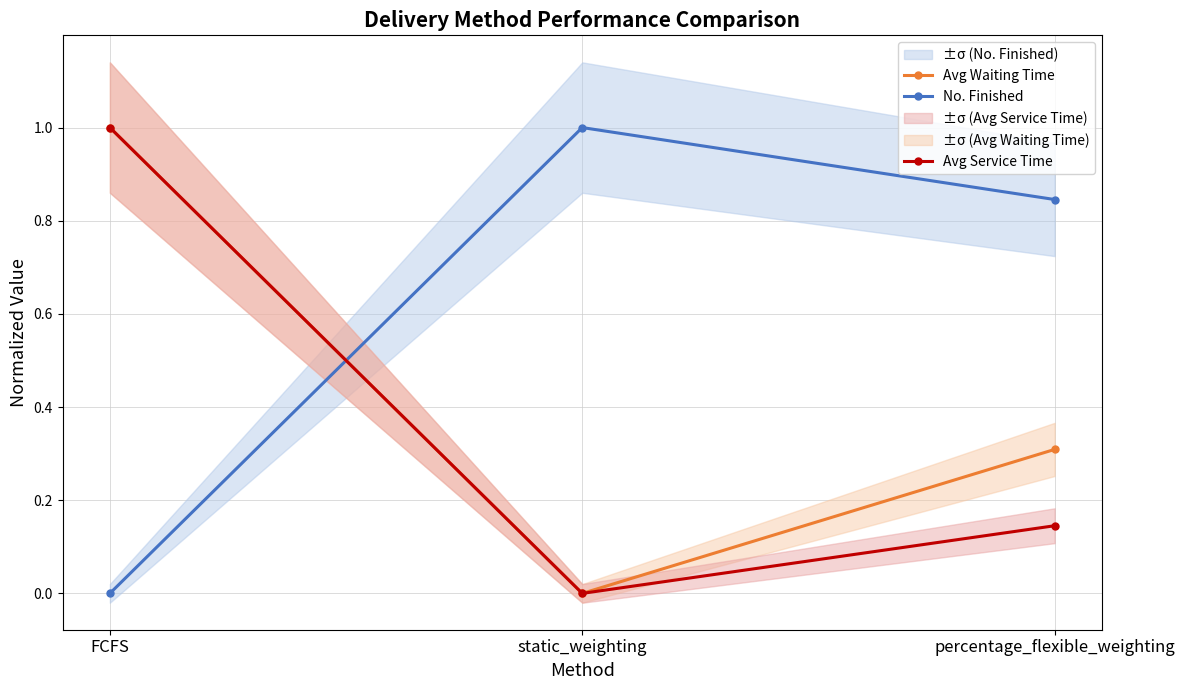

What is the highest value of the Avg Service Time series?

1.0